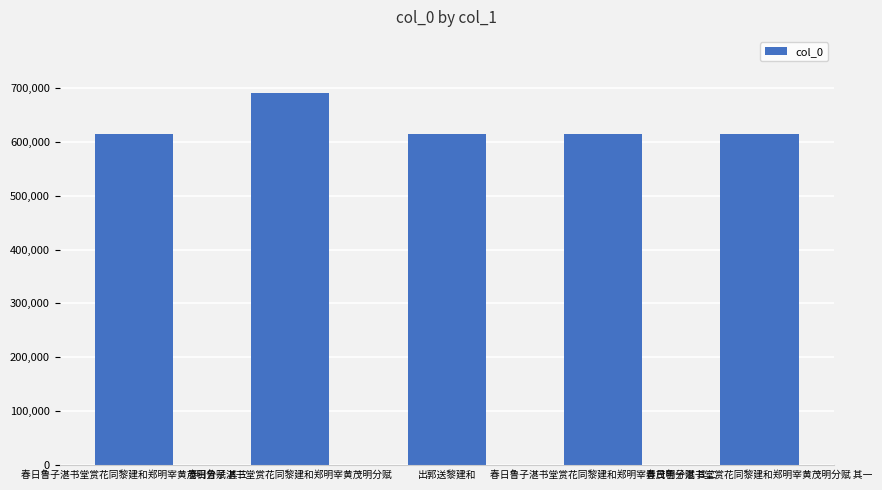

What is the sum of all values?

3148265